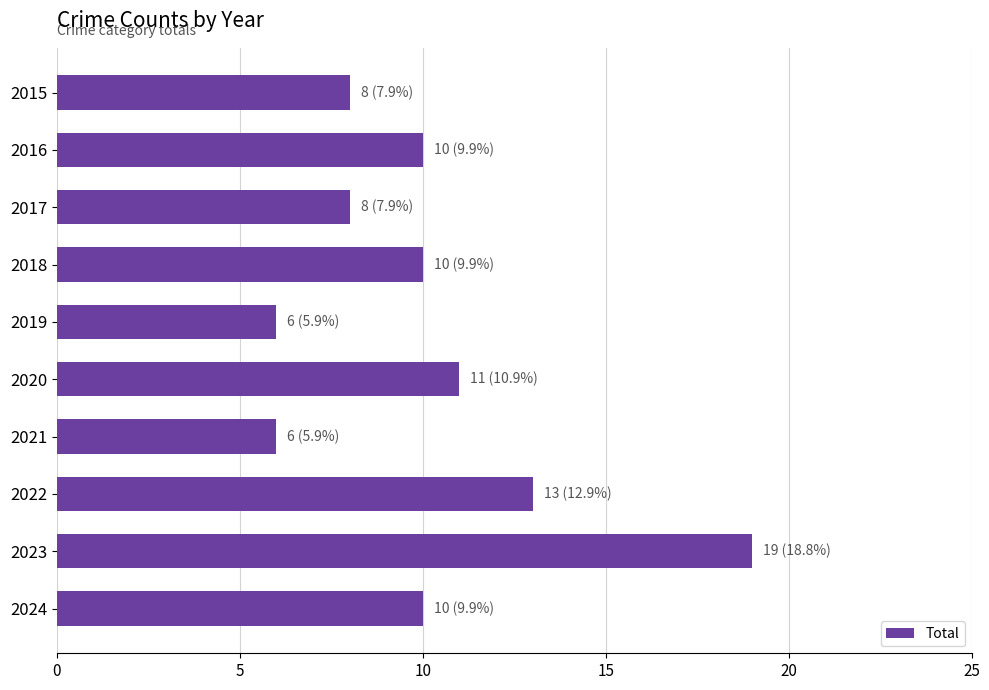

What is the smallest value displayed?

6